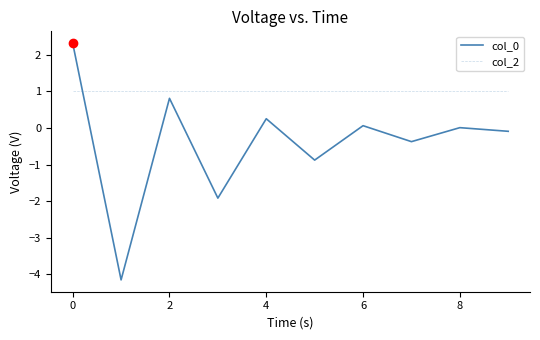

After their last crossing, which series has the higher values: col_2 or col_0?

col_2